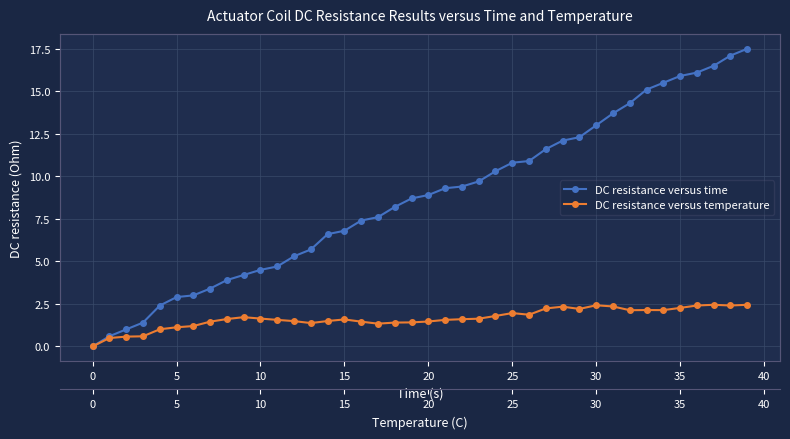

What is the sum of all DC resistance versus time values?

348.3